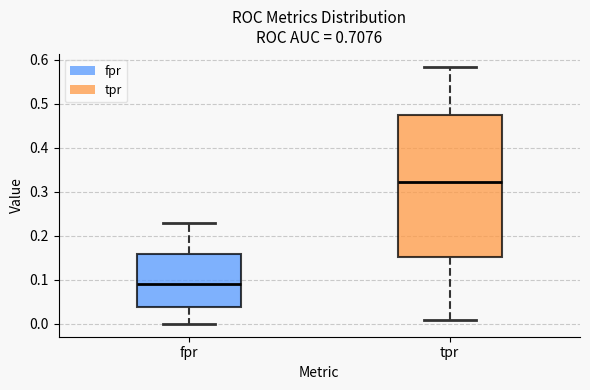

Which box is the tallest, from its lower edge to its upper edge?

tpr